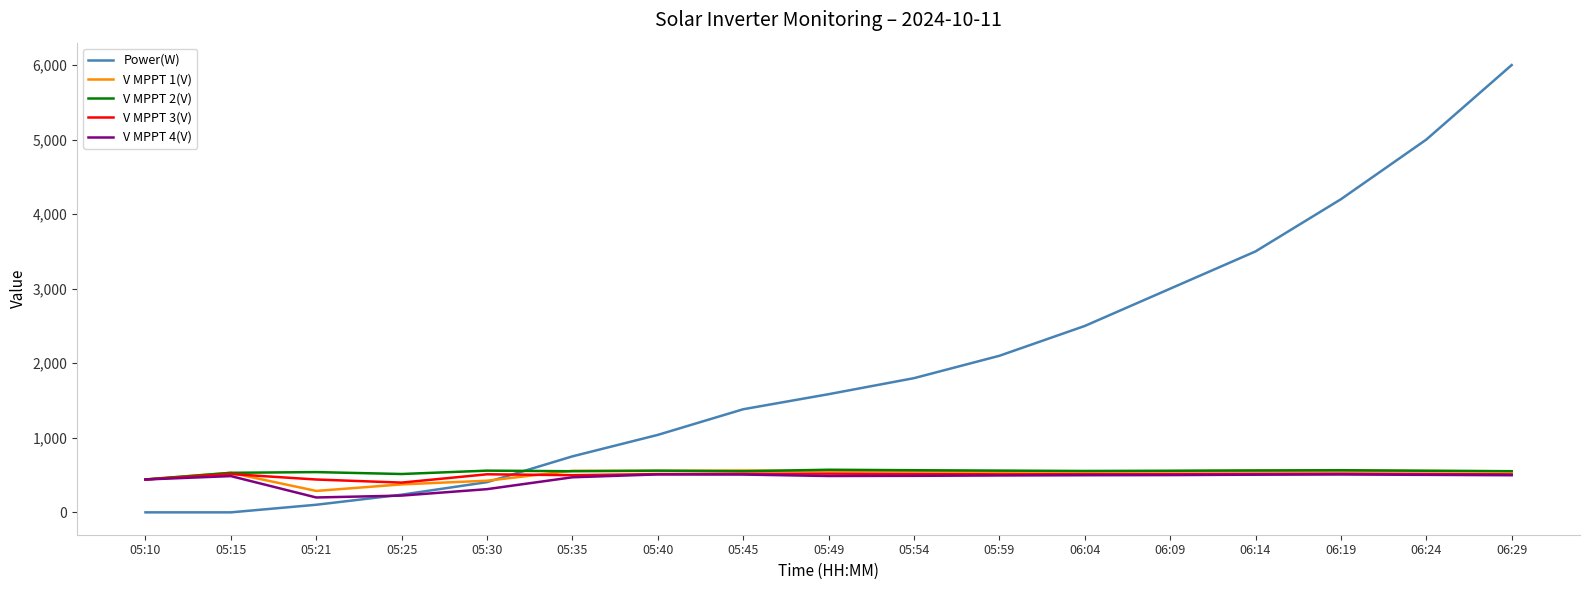

Which series has the largest range (max minus min)?

Power(W)